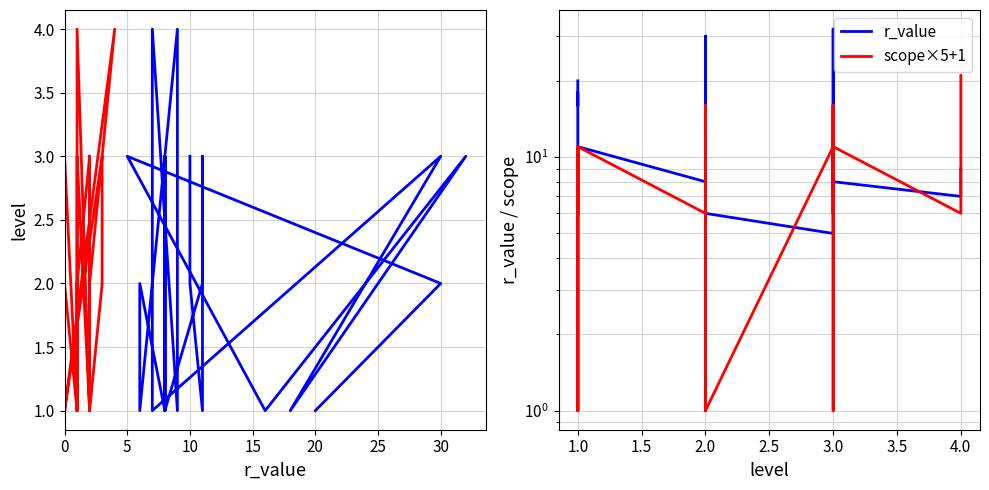

What is the sum of all scope×5+1 values?

271